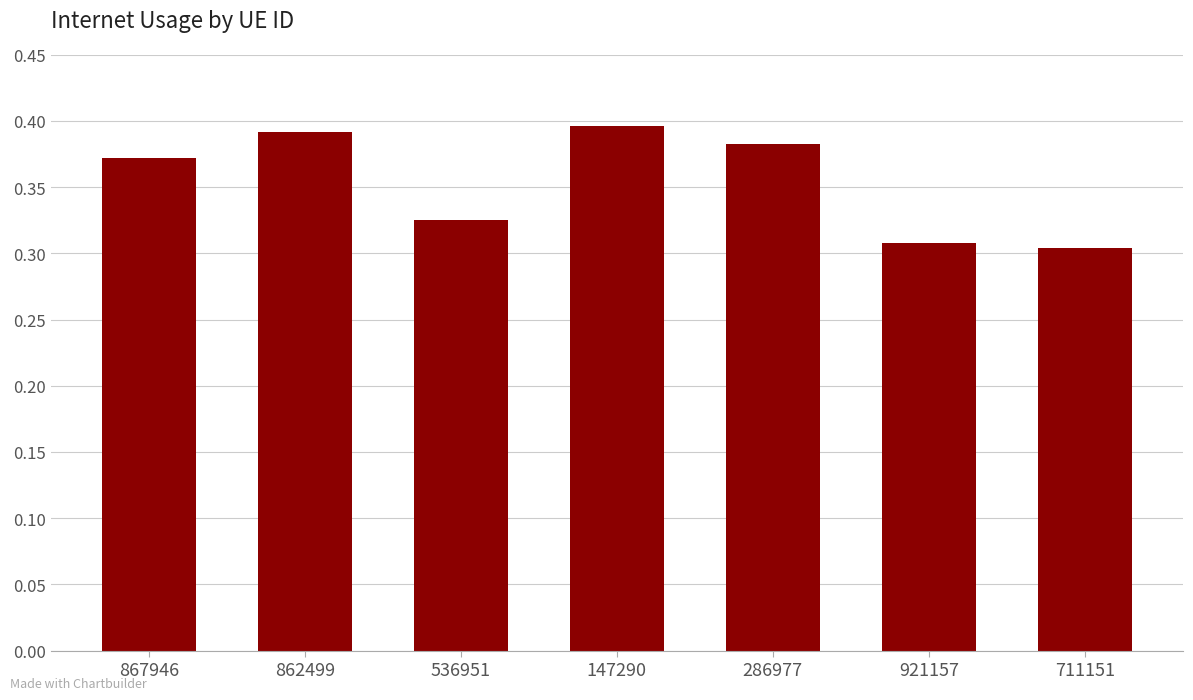

What is the sum of the values at 147290 and 862499?

0.8